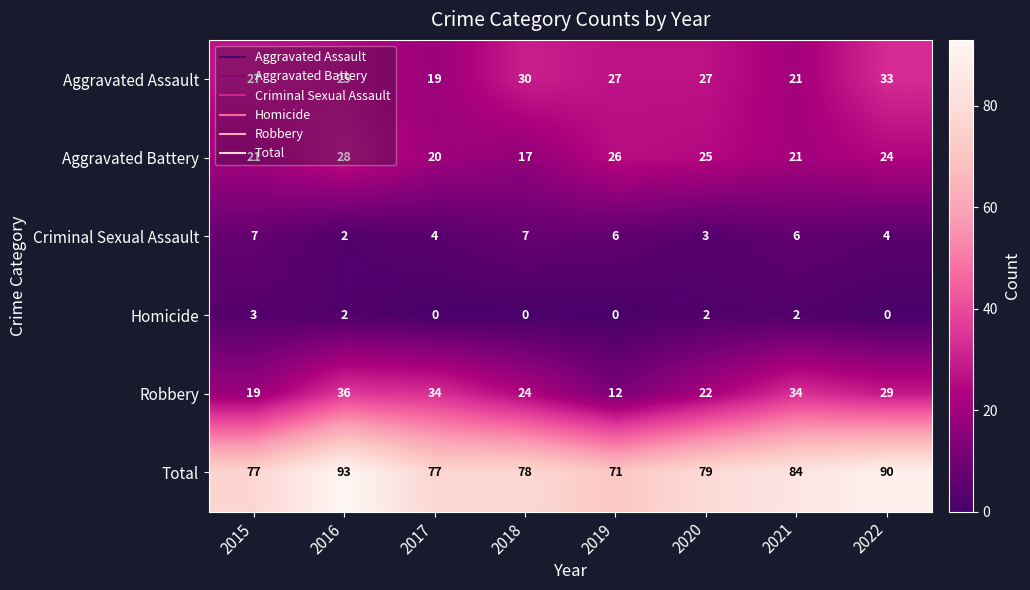

At which category does the chart reach its peak across all series?

2016